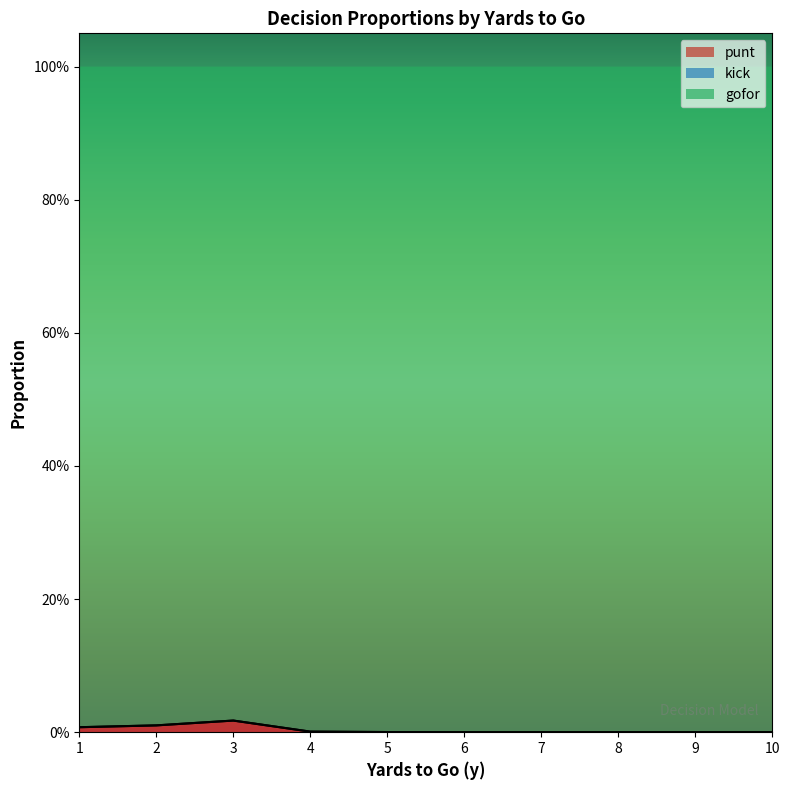

Does the chart display data point markers on the line(s)?

No